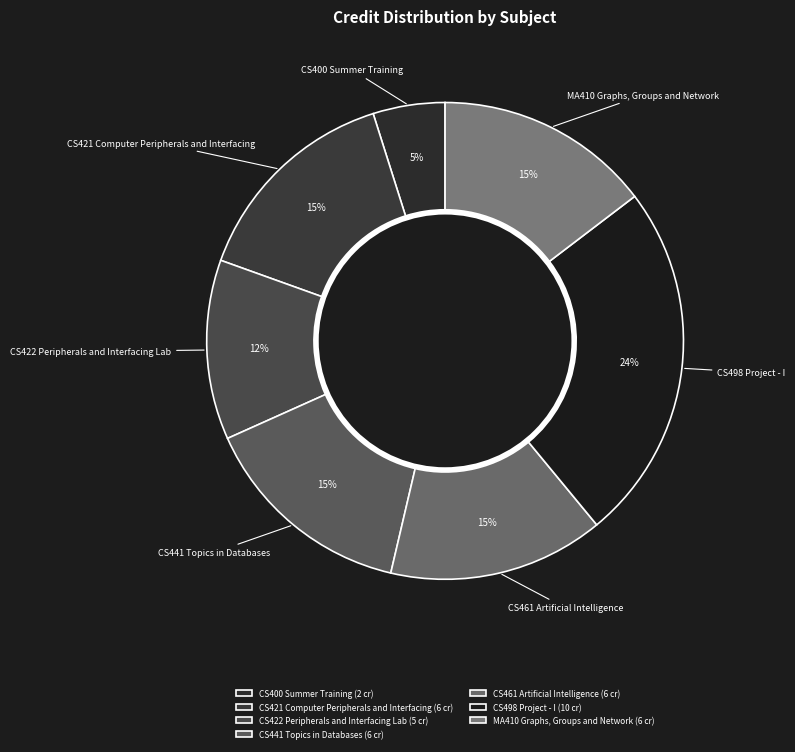

Is it true that MA410 Graphs, Groups and Network is 15% of the pie?

True